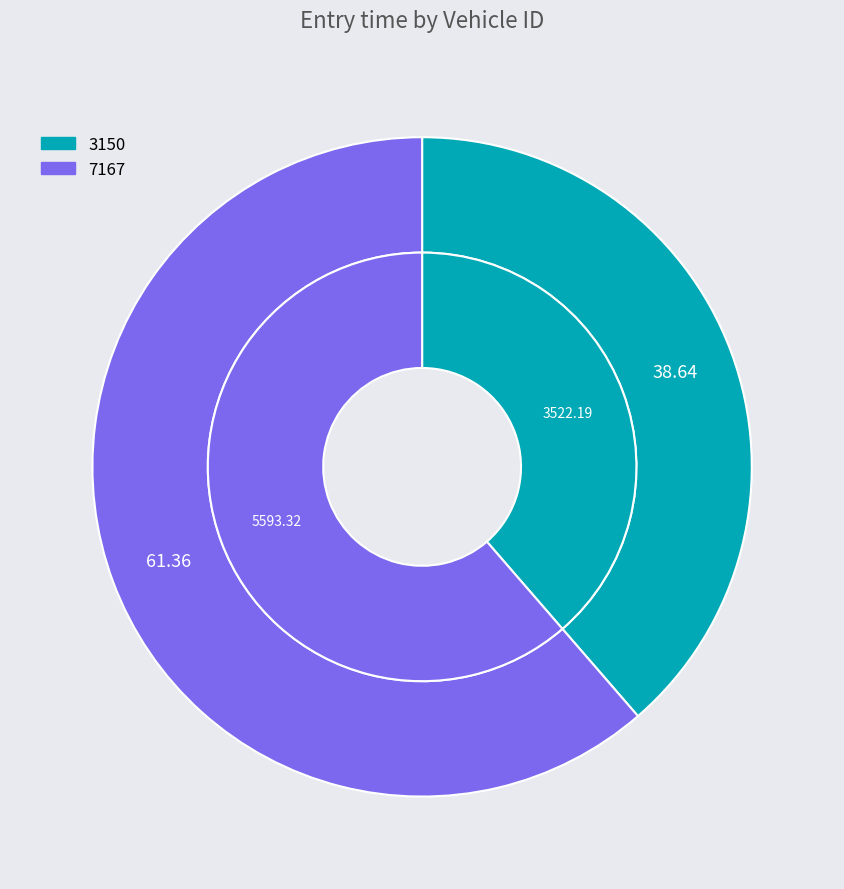

Is there a majority slice in this chart?

Yes